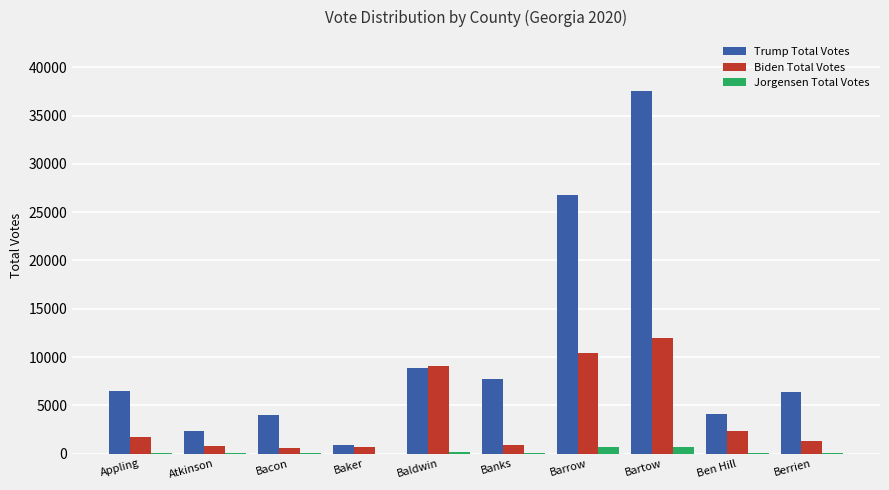

Which category has the highest value in the Trump Total Votes series?

Bartow